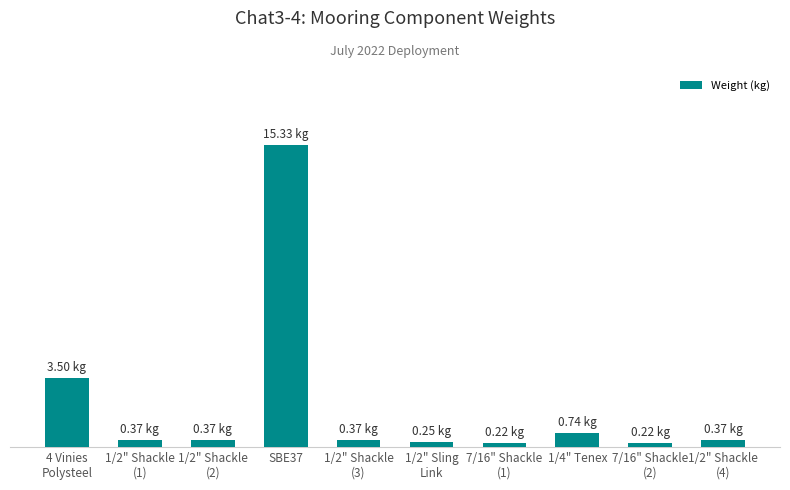

What is the label of the 4th bar from the right?

7/16" Shackle
(1)